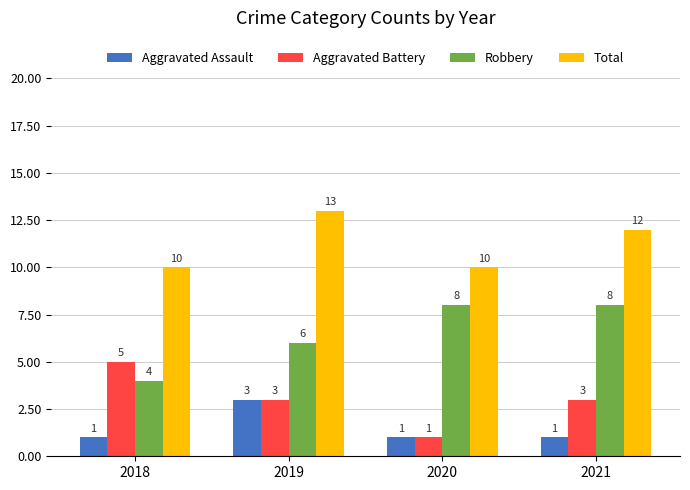

True or false: Total has a value of 12 at 2021.

True